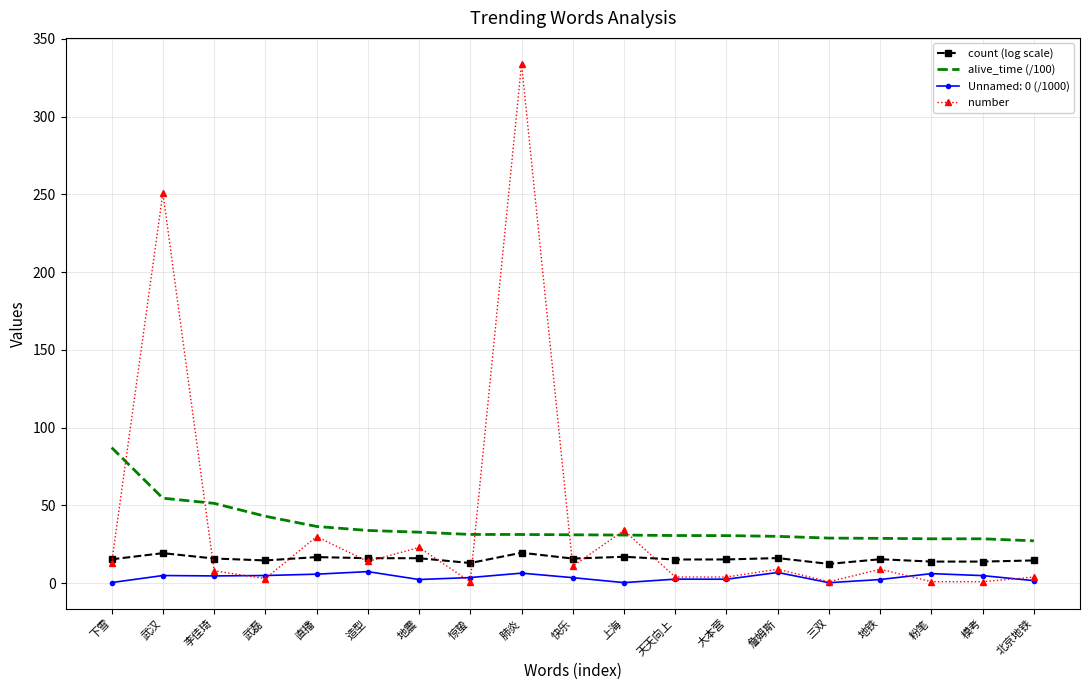

Which series has the largest range (max minus min)?

number